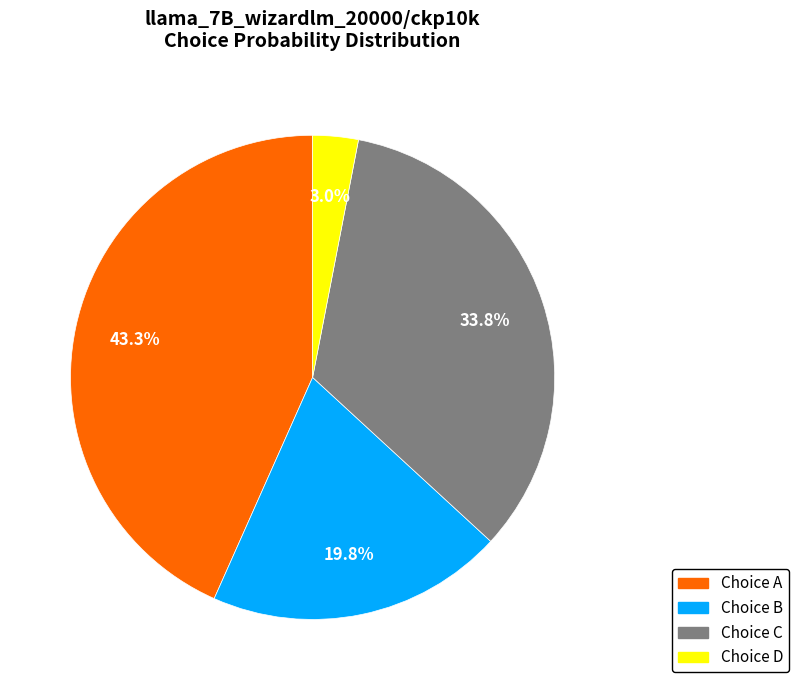

Is there any slice that represents more than half of the pie?

No